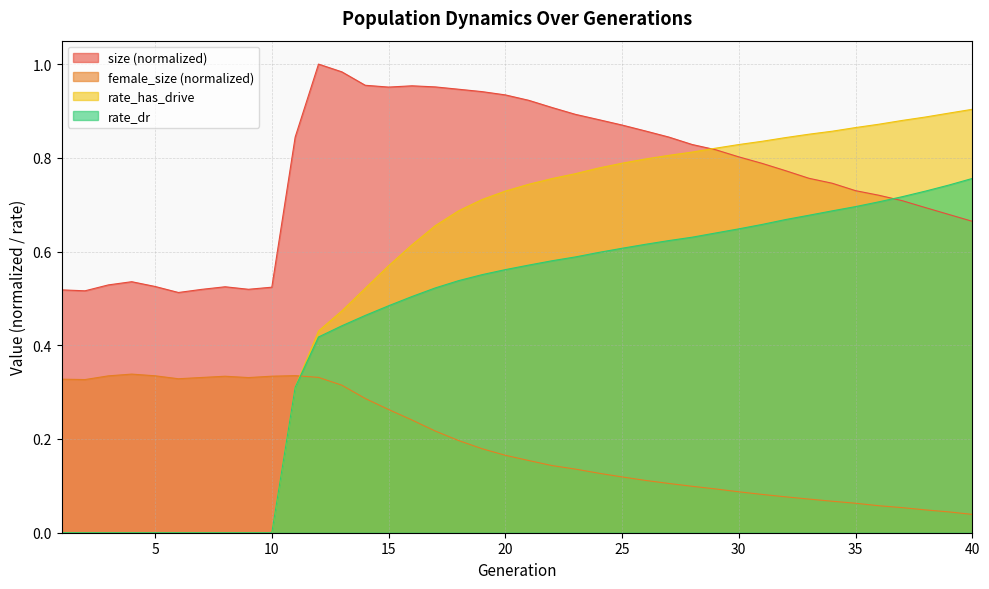

The value of rate_has_drive at 31 is 0.3. True or false?

False